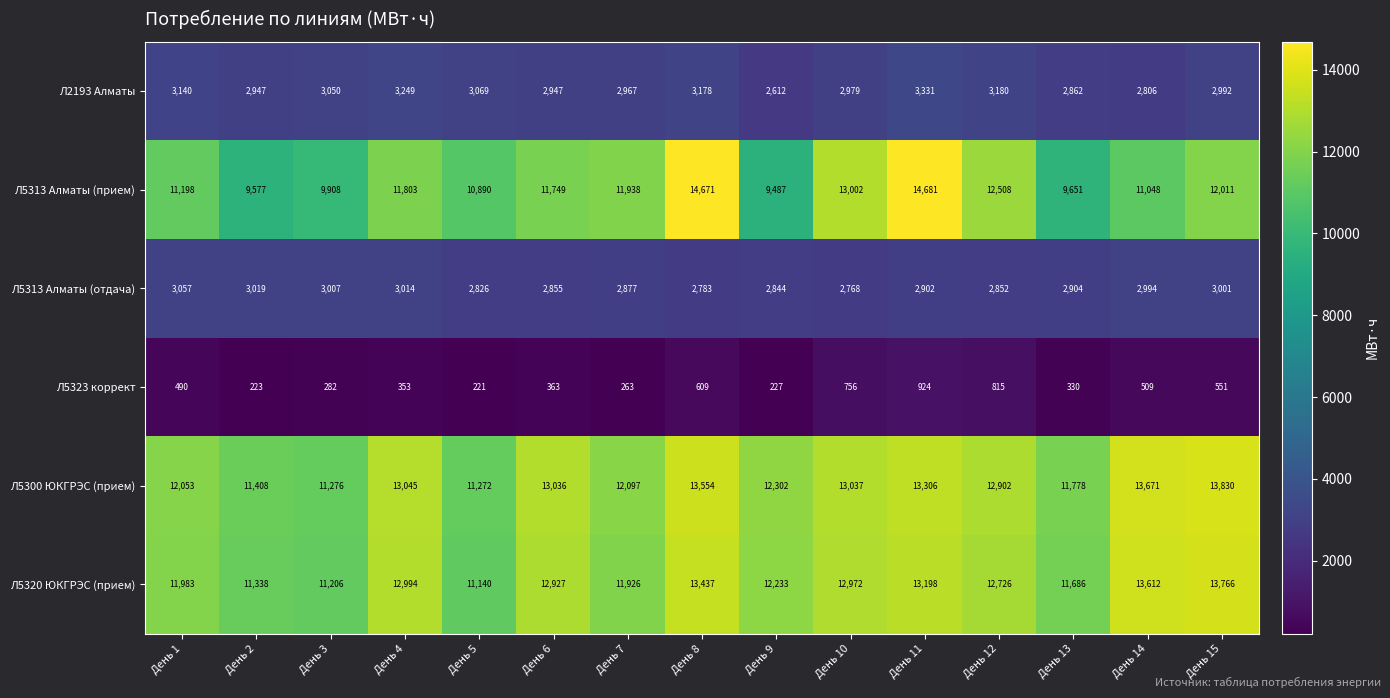

Is it true that Л5313 Алматы (прием) equals 16468 at День 1?

False